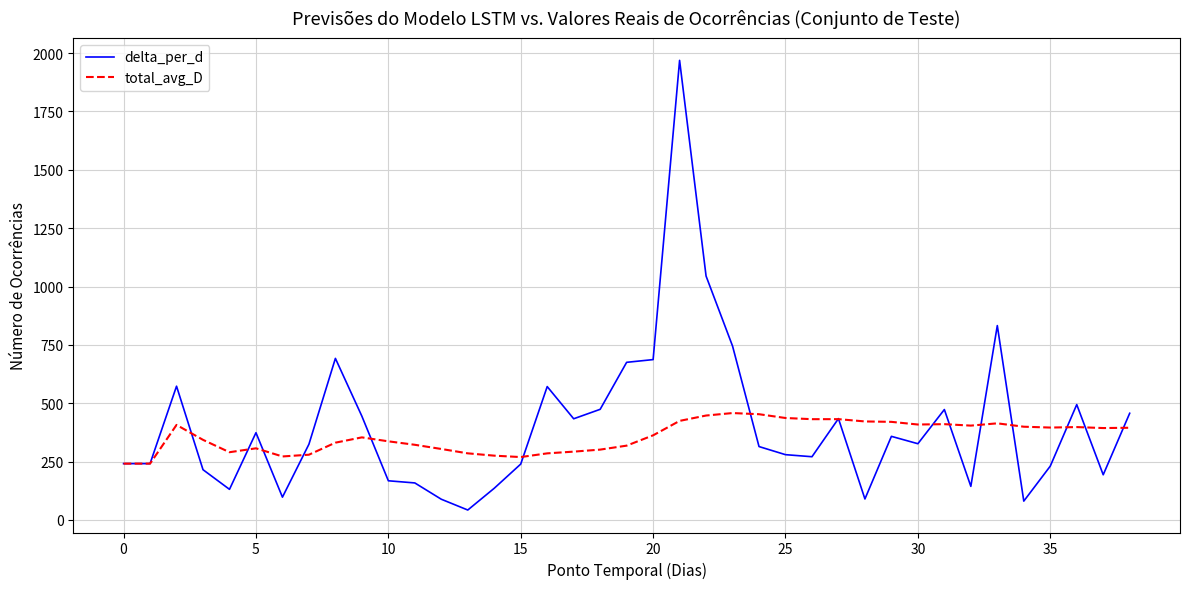

What are all the series names shown in the legend?

delta_per_d, total_avg_D